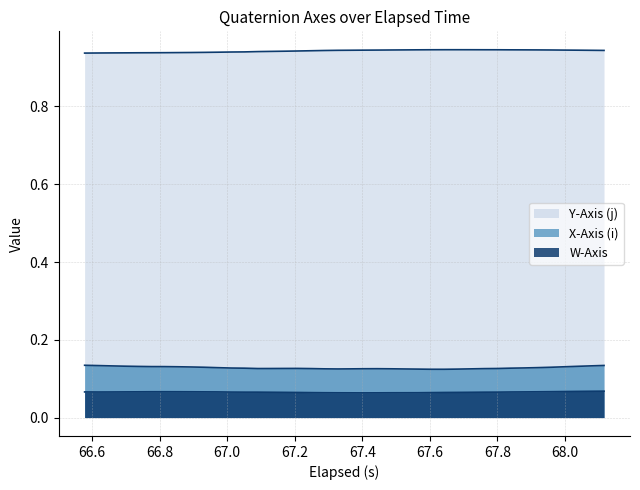

List the series in order of their peak value, lowest first.

W-Axis, X-Axis (i), Y-Axis (j)